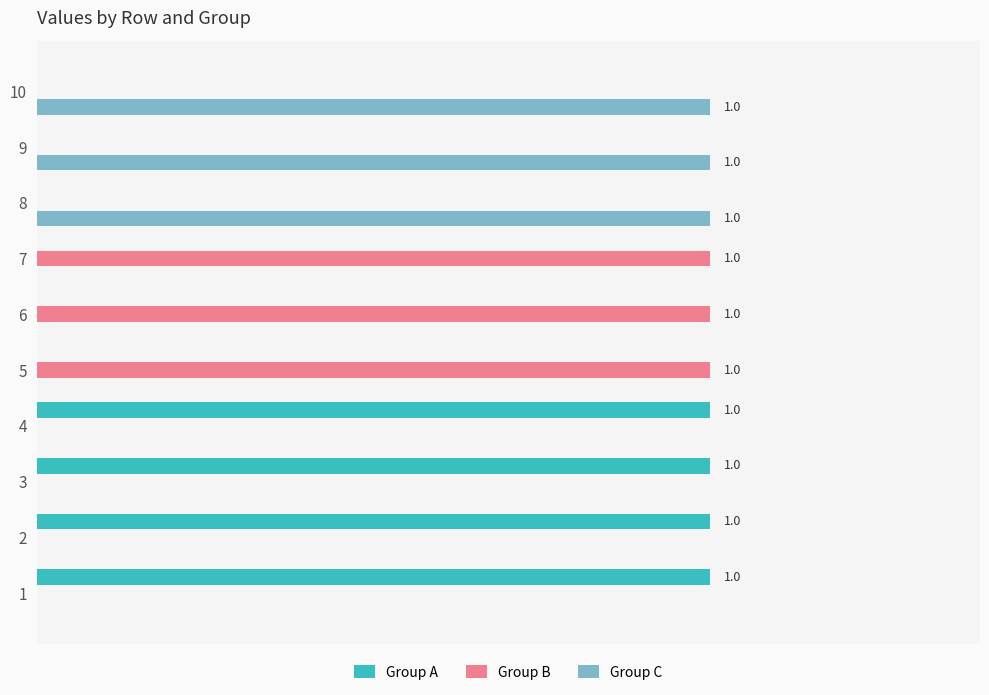

What are all the series names shown in the legend?

Group A, Group B, Group C